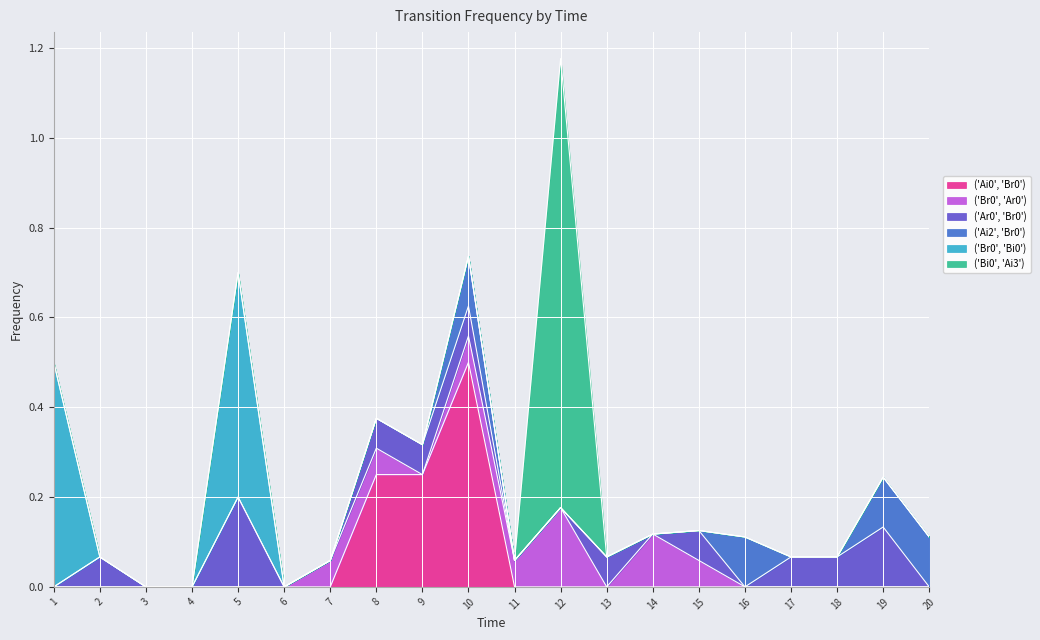

What is the sum of the ('Br0', 'Ar0') values at 8 and 4?

0.1